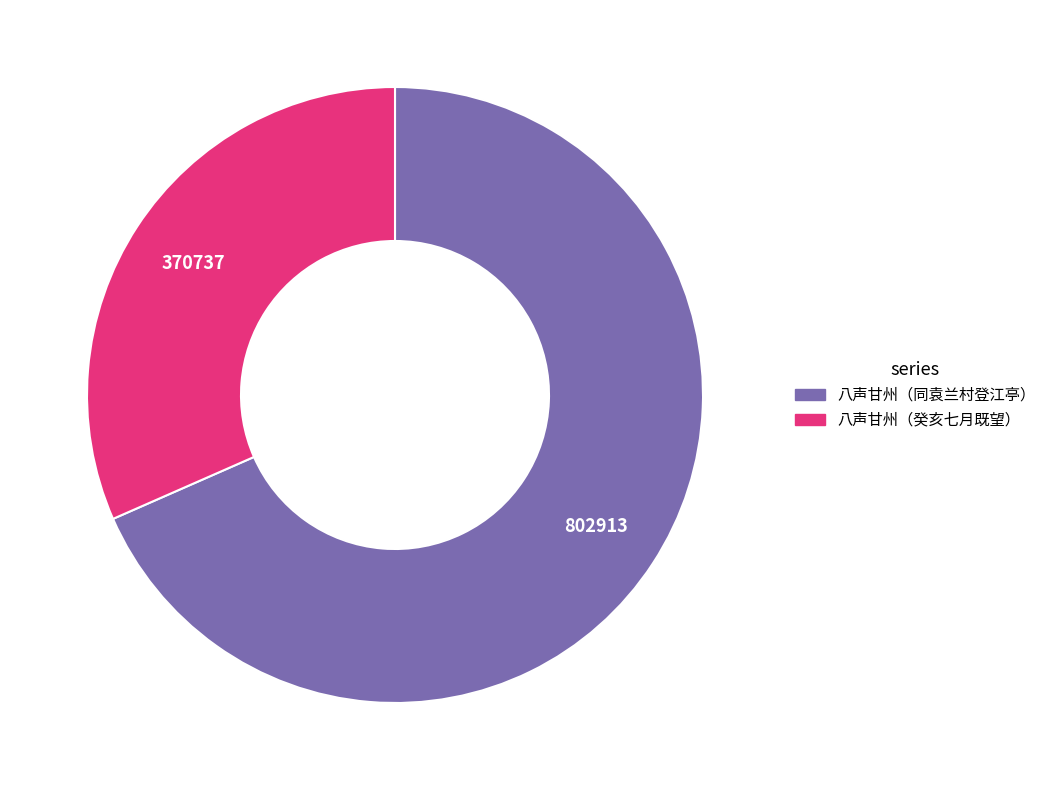

Is there any slice that represents more than half of the pie?

Yes